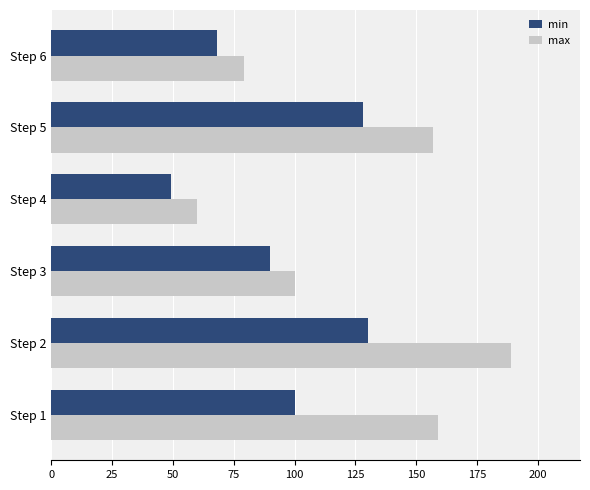

List the series in order of their overall mean, highest first.

max, min